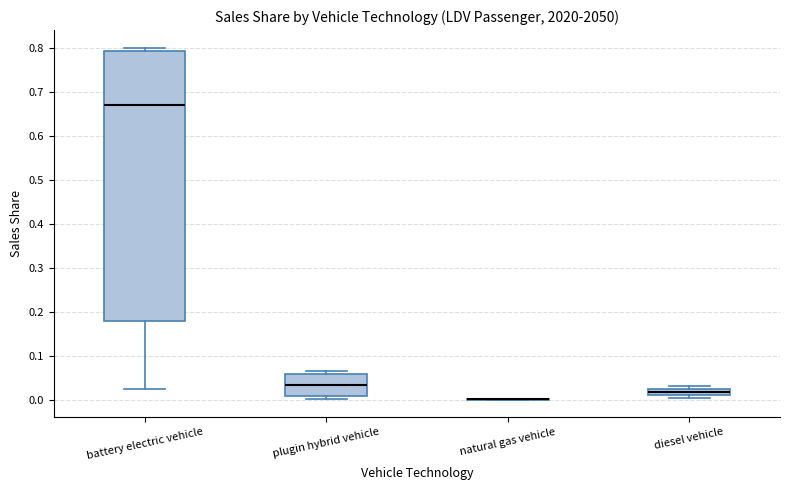

Comparing the boxes themselves (not the whiskers), which one is the tallest?

battery electric vehicle